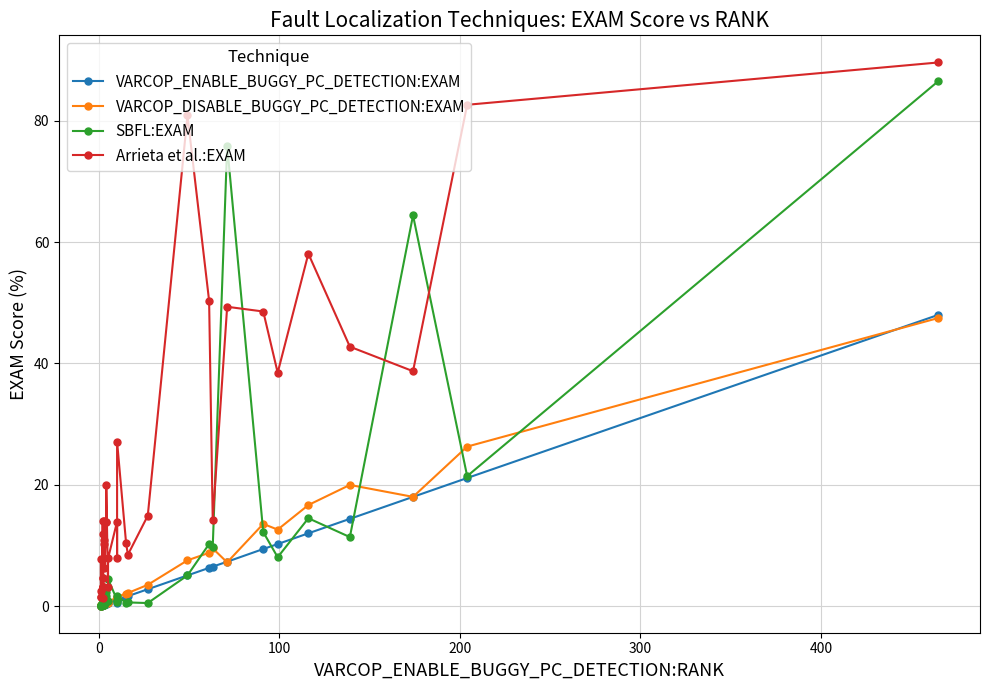

True or false: VARCOP_ENABLE_BUGGY_PC_DETECTION:EXAM has more than 2 interior local peaks.

False